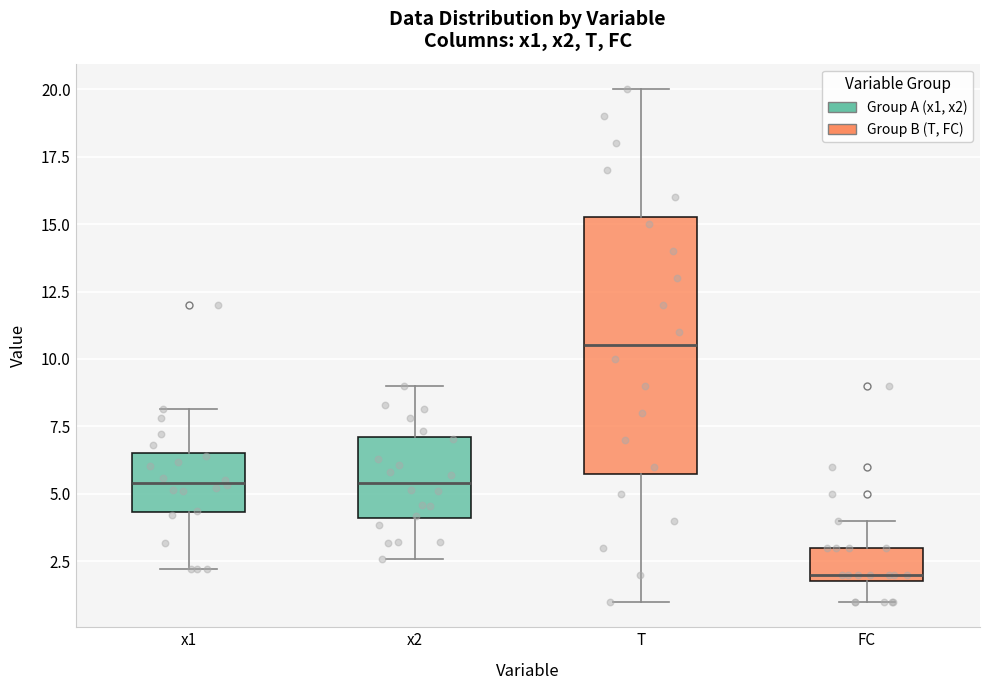

Reading left to right, read every box against the y-axis: the position of its median line, the range the box covers, and the ends of its whiskers. The values are not printed on the chart, so give them approximately, as read against the axis.

x1: median 5.5, box 4.5 to 6.5, whiskers 2.0 to 8.0
x2: median 5.5, box 4.0 to 7.0, whiskers 2.5 to 9.0
T: median 10.5, box 6.0 to 15.5, whiskers 1.0 to 20.0
FC: median 2.0 (just above the box's lower edge), box 2.0 to 3.0, whiskers 1.0 to 4.0